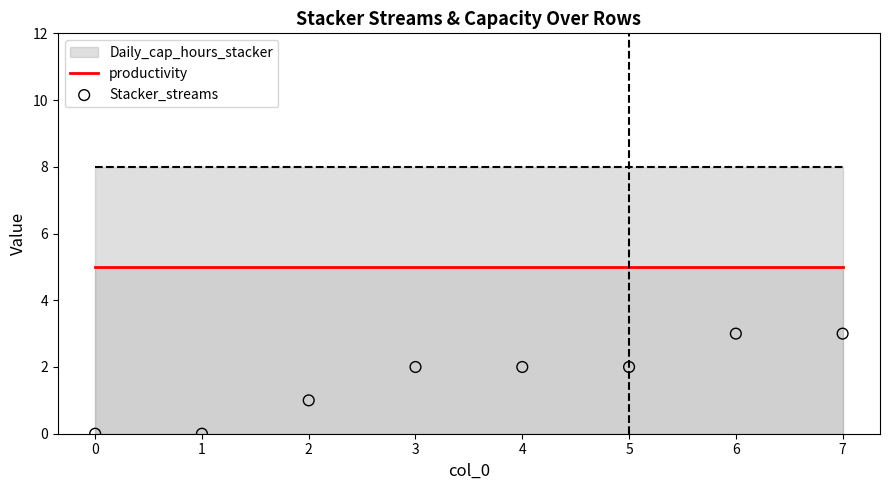

What is the total value across all series at 2?

6